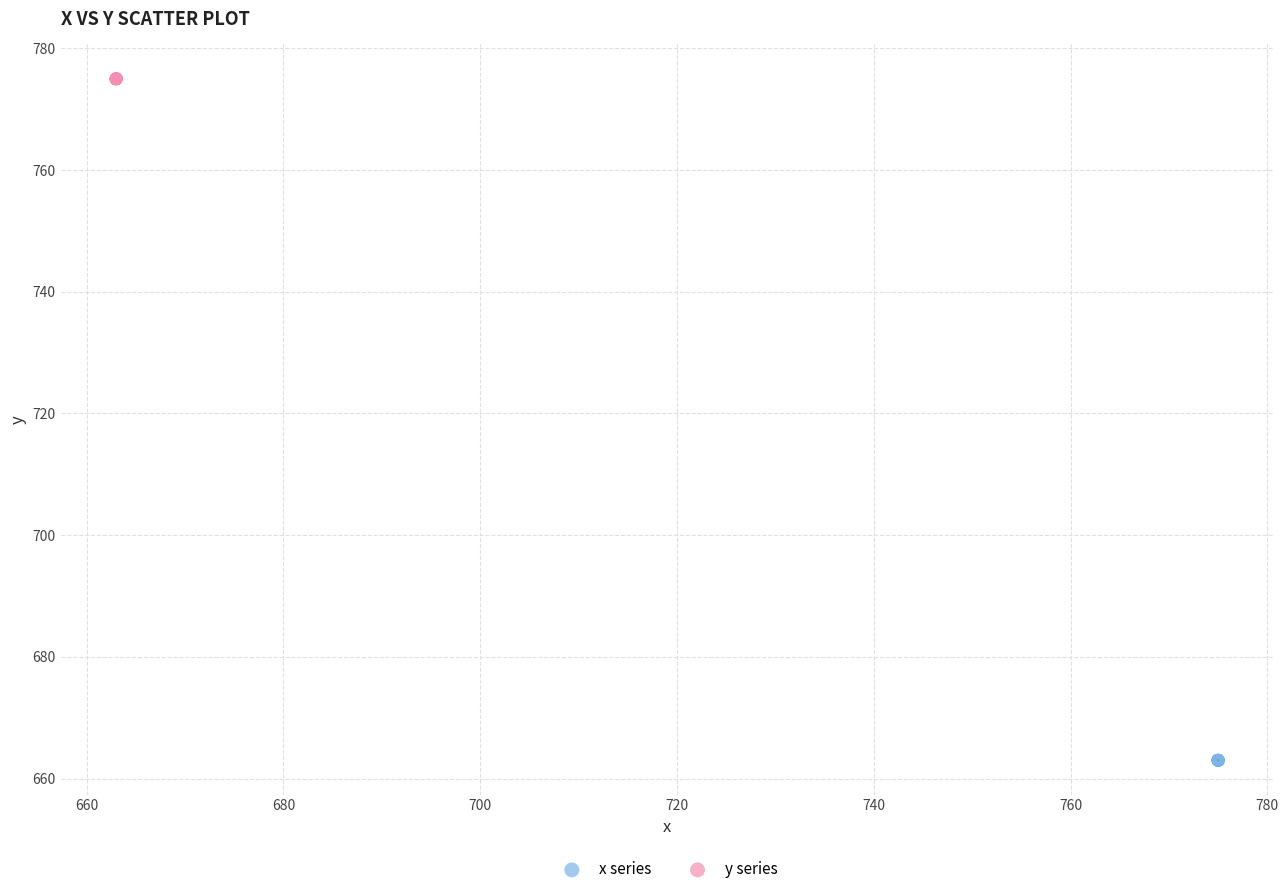

Which series contains the lowest Y value?

x series